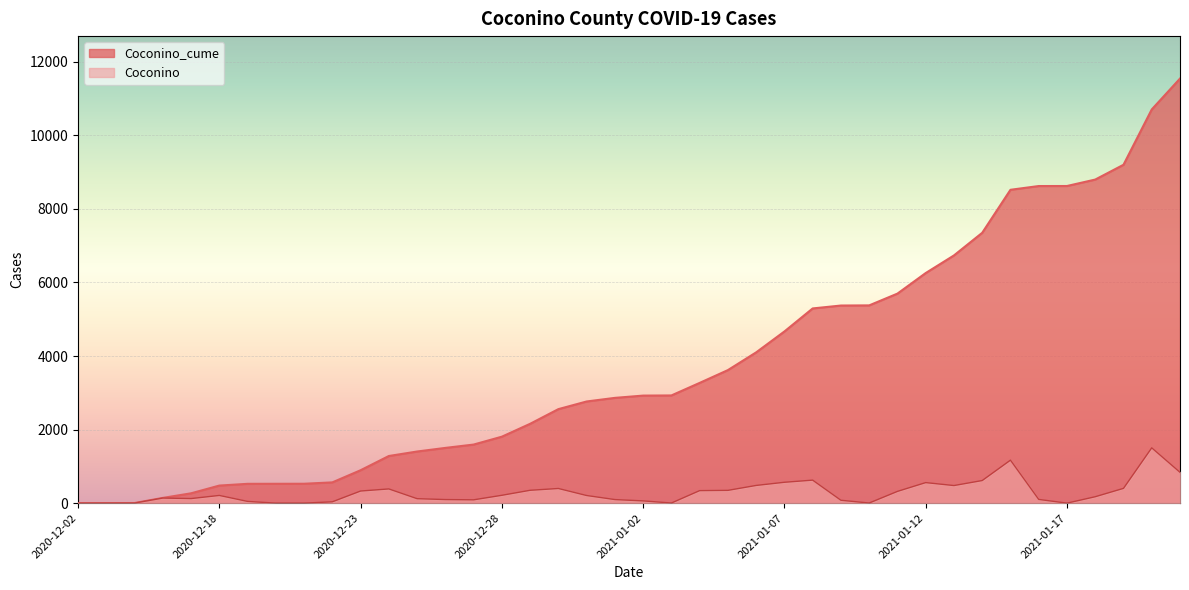

What is the lowest value of the Coconino_cume series?

1